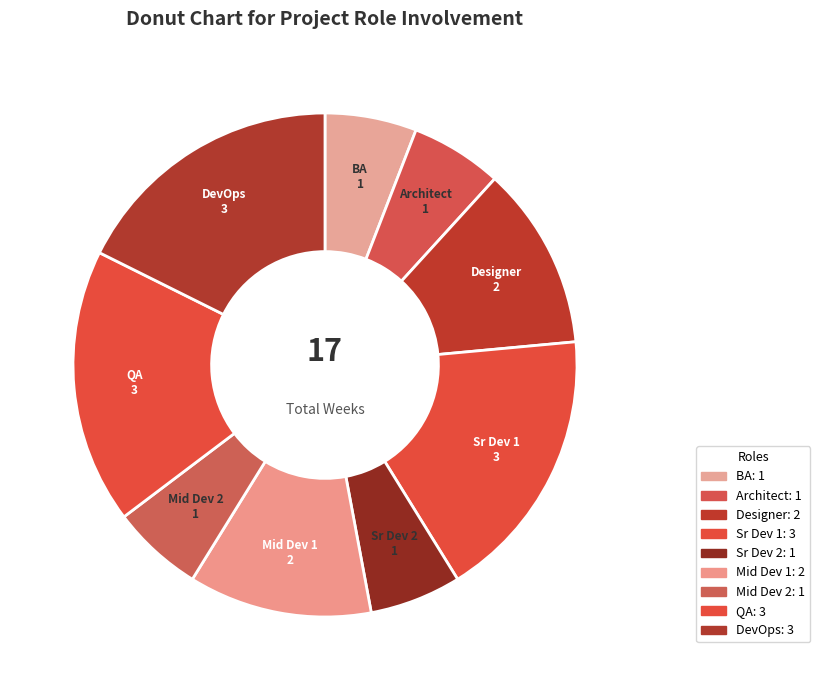

Do DevOps and Architect together represent more than half of the pie?

No